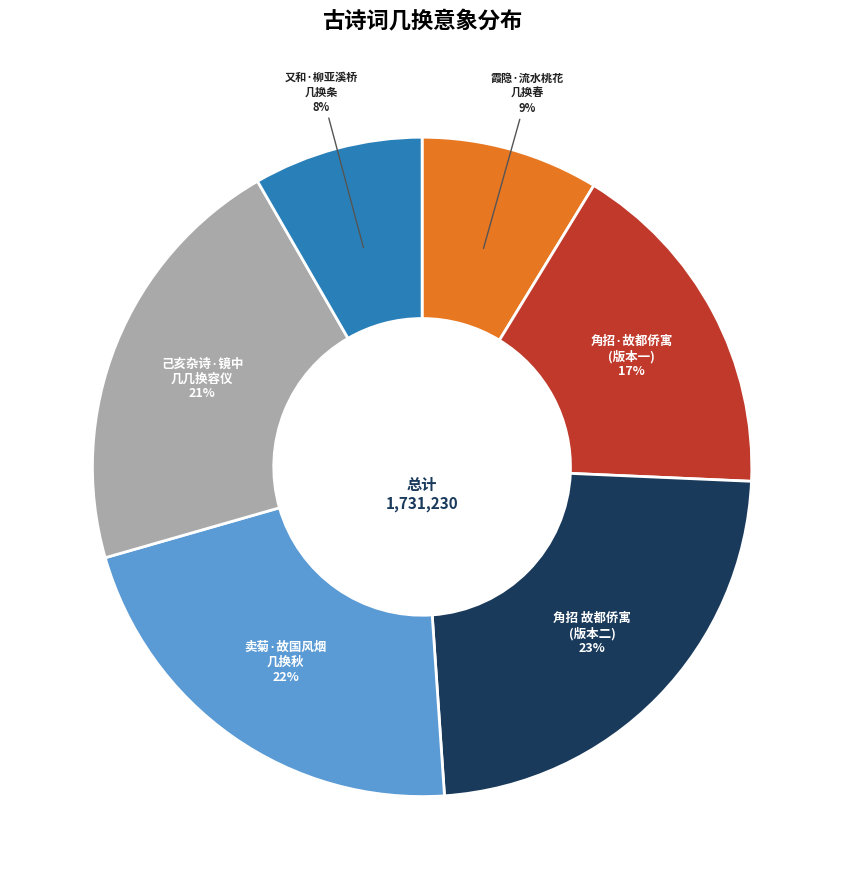

To the nearest percent, what is the average slice percentage?

17%